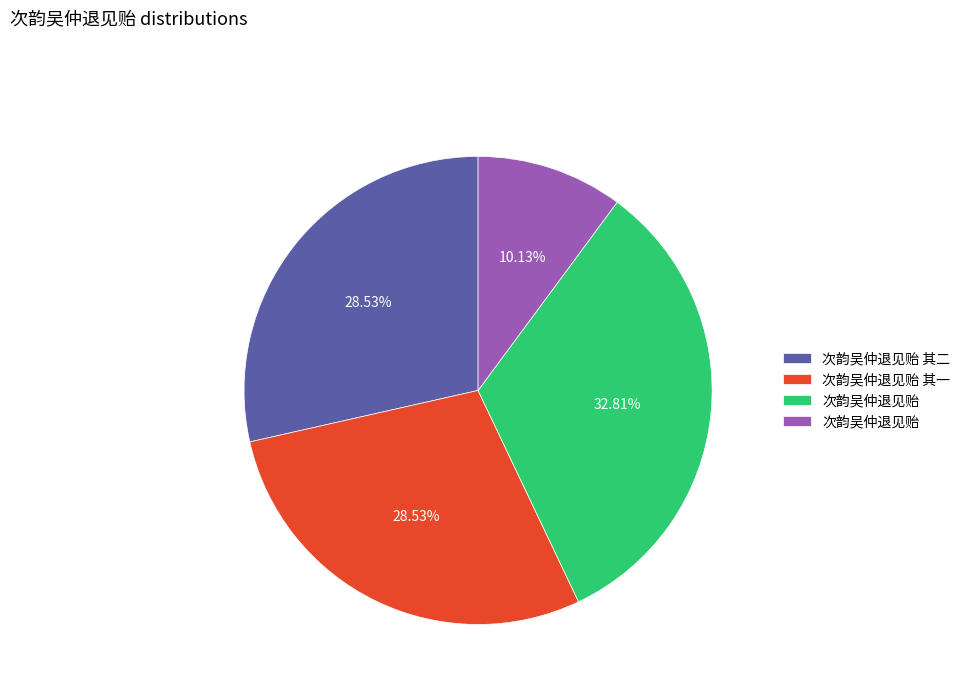

How many slices are in this pie chart?

4